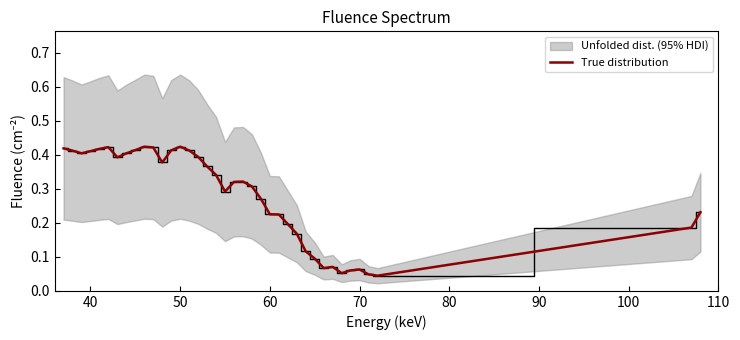

Reading left to right, what are all the values shown in this chart?

0.4	0.4	0.4	0.4	0.4	0.4	0.4	0.4	0.4	0.4	0.4	0.4	0.4	0.4	0.4	0.4	0.4	0.3	0.3	0.3	0.3	0.3	0.3	0.2	0.2	0.2	0.2	0.1	0.1	0.1	0.1	0.1	0.1	0.1	0.0	0.0	0.2	0.2